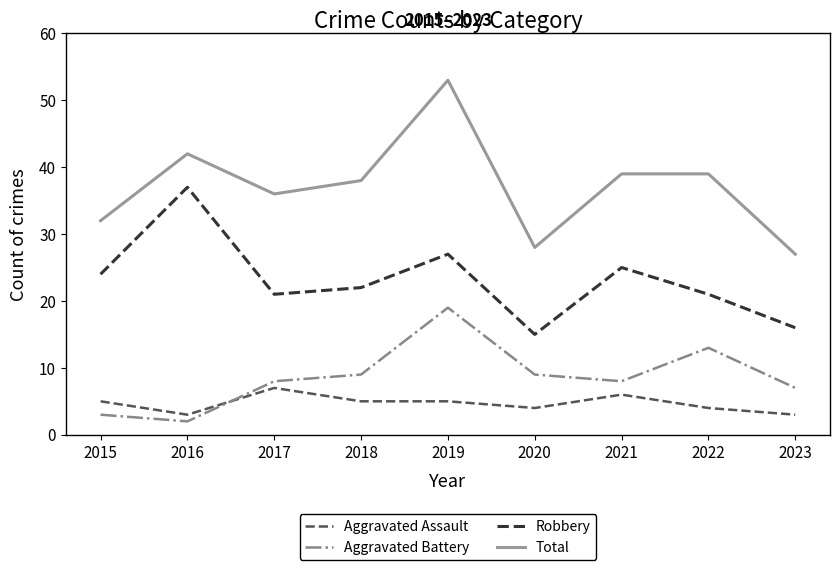

True or false: Robbery and Total cross at least once.

False